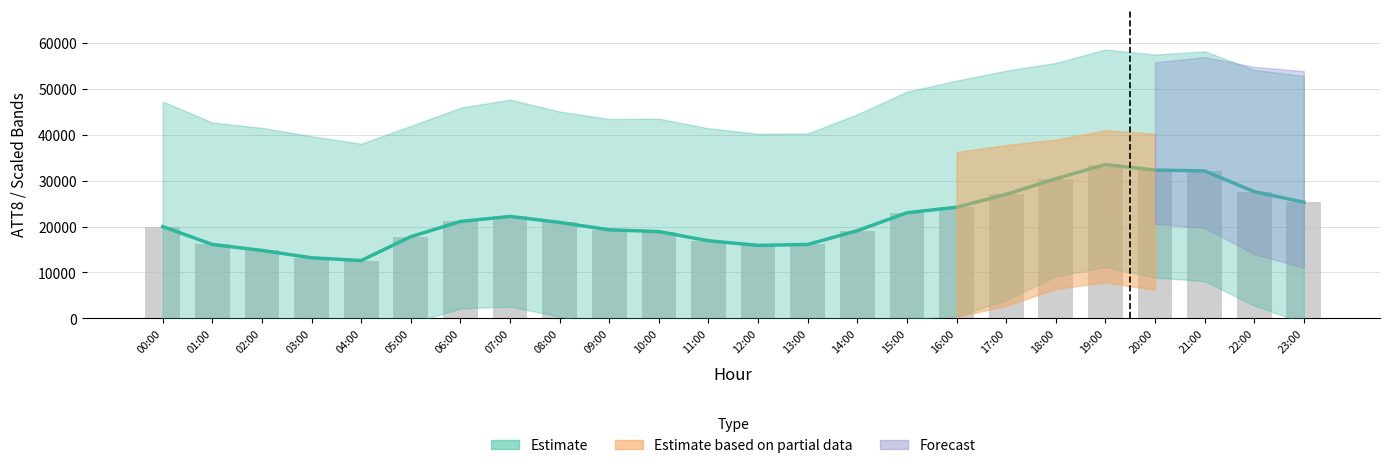

At which category does the chart reach its minimum across all series?

04:00